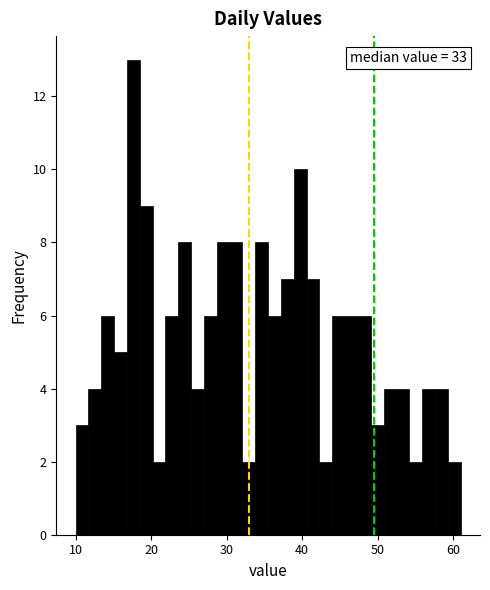

Around what value on the x-axis is the tallest bar? Give the approximate position of its centre, as read against the axis.

18